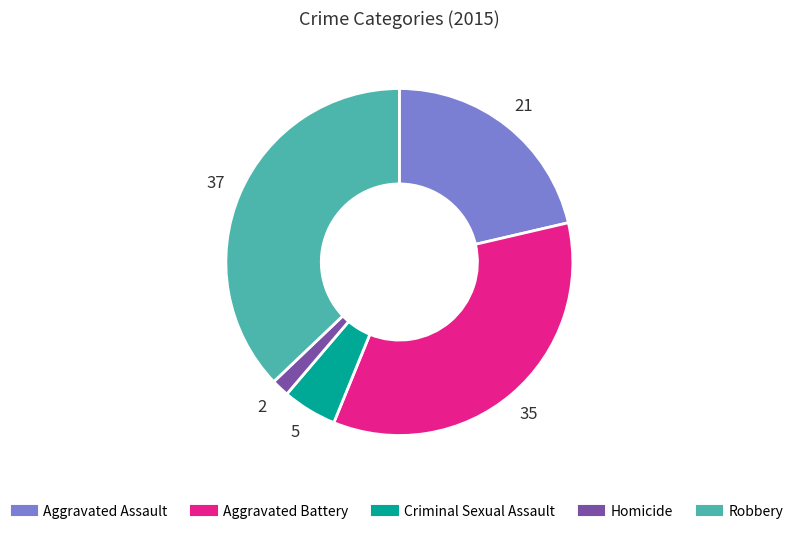

The Criminal Sexual Assault slice represents 5% of the pie. True or false?

True